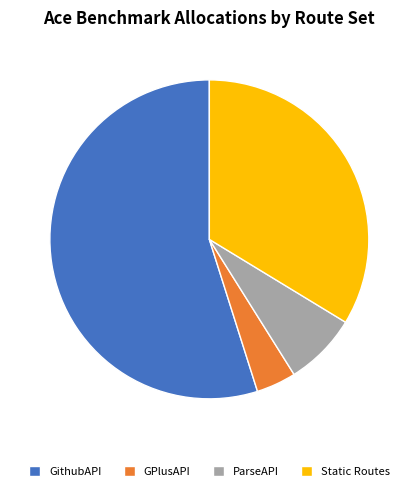

Rank the categories by value from highest to lowest.

GithubAPI, Static Routes, ParseAPI, GPlusAPI